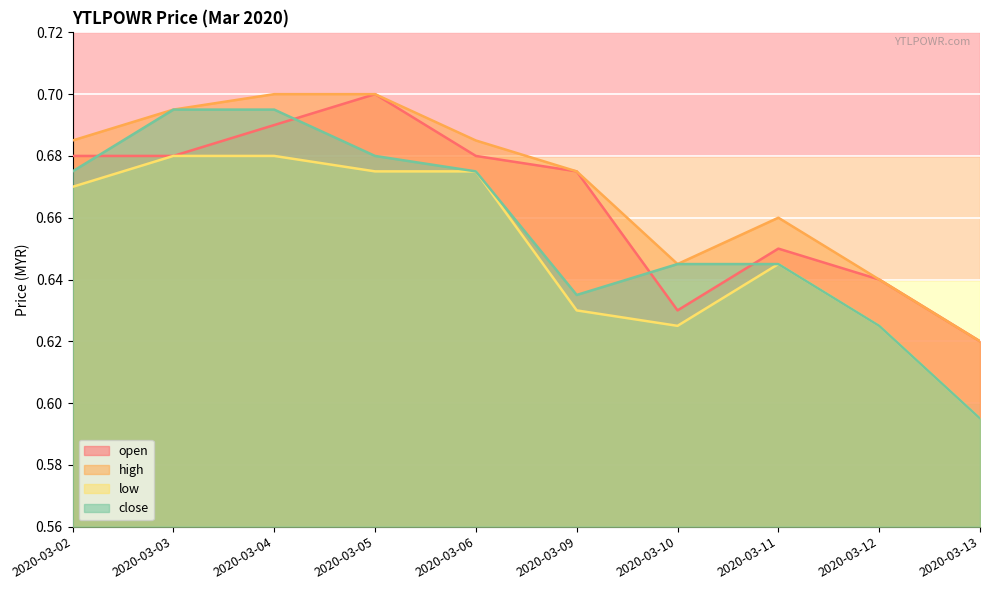

Which series changed the most between 2020-03-03 and 2020-03-10?

low